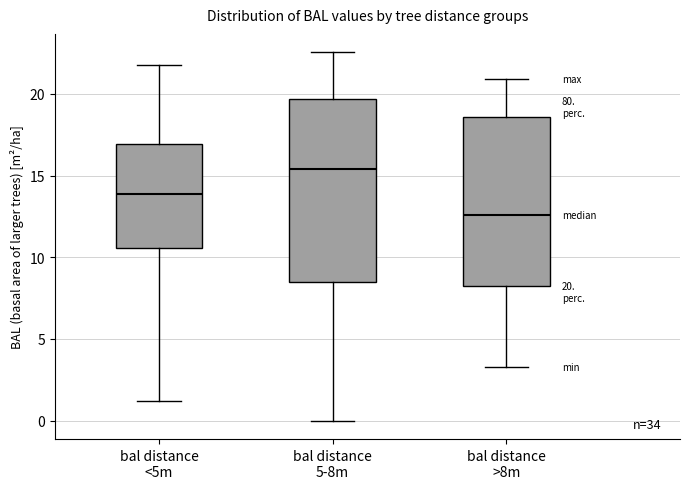

Comparing the boxes themselves (not the whiskers), which one is the tallest?

bal distance 5-8m